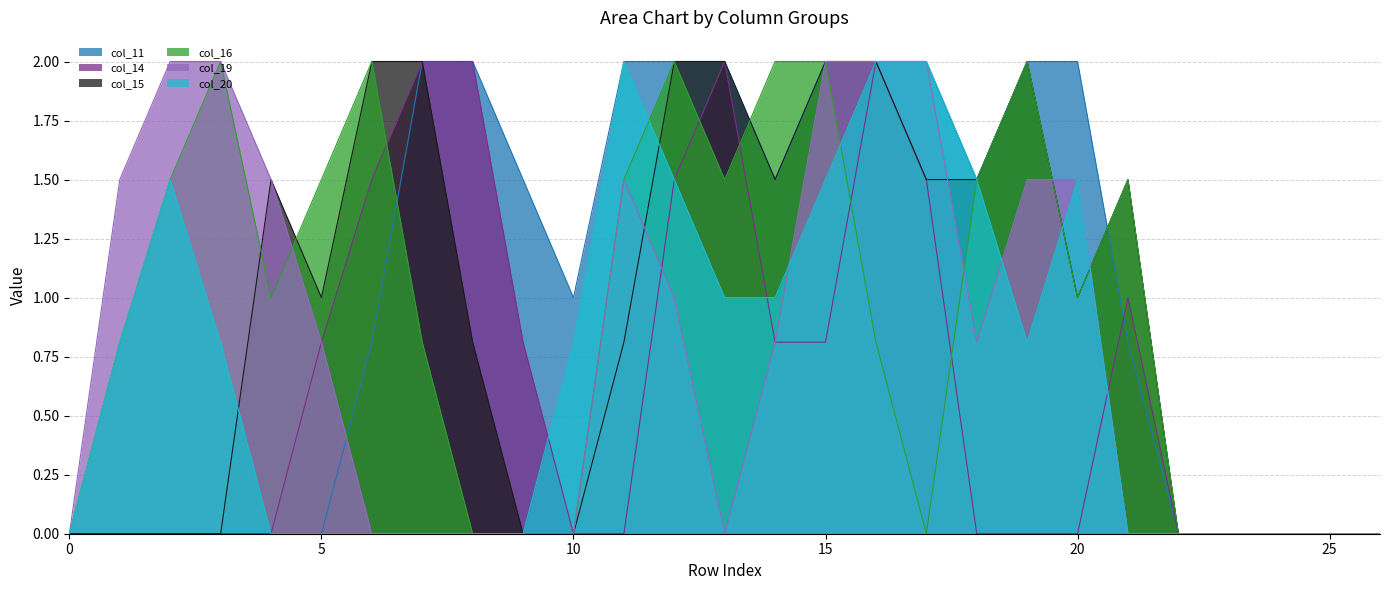

The col_11 series shows 2.0 at 20. True or false?

True